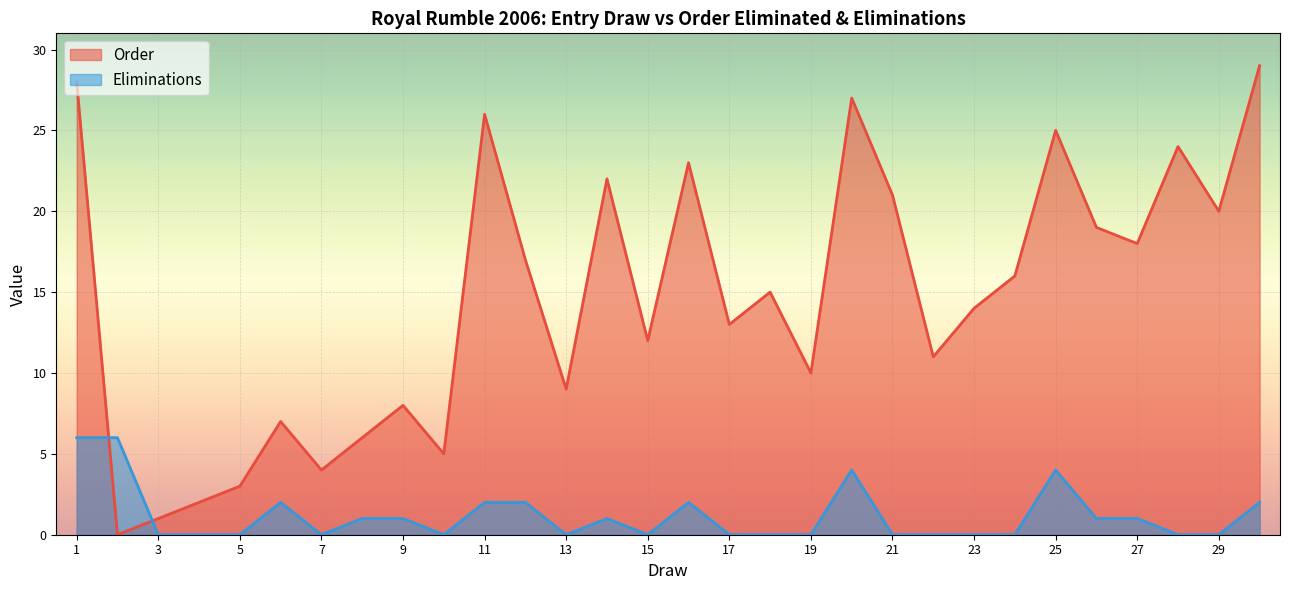

Rank the series by their maximum value, from highest to lowest.

Order, Eliminations